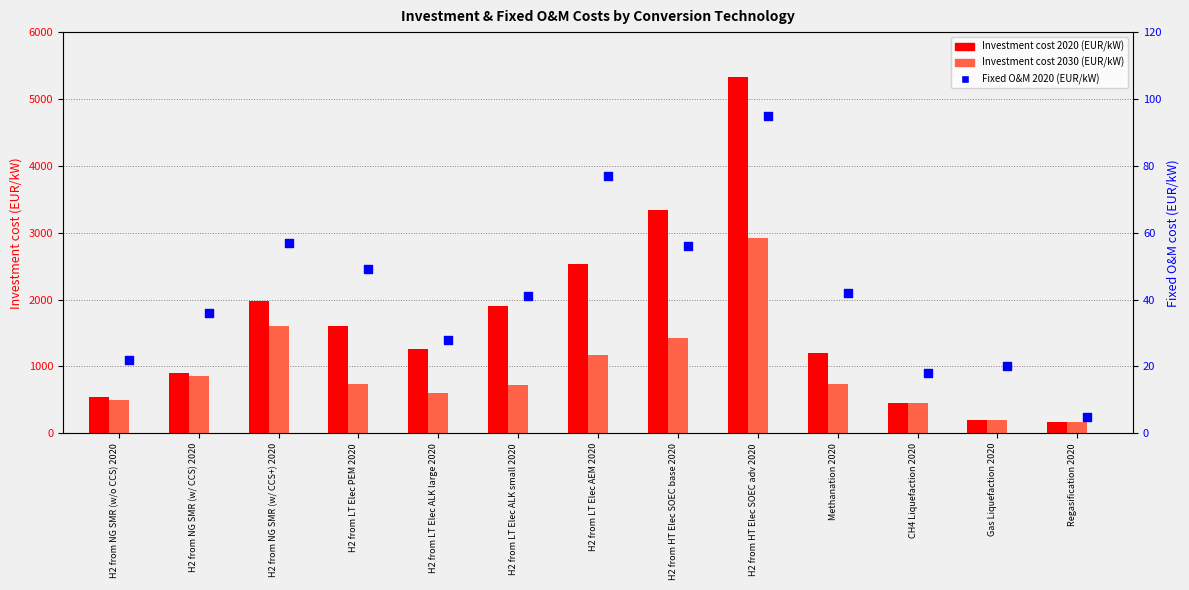

At how many categories does at least one series exceed 4602?

1